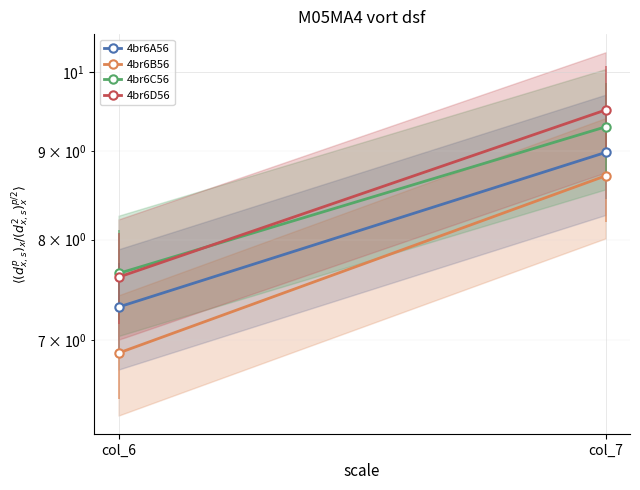

Between col_6 and col_7, which series saw the biggest shift?

4br6D56